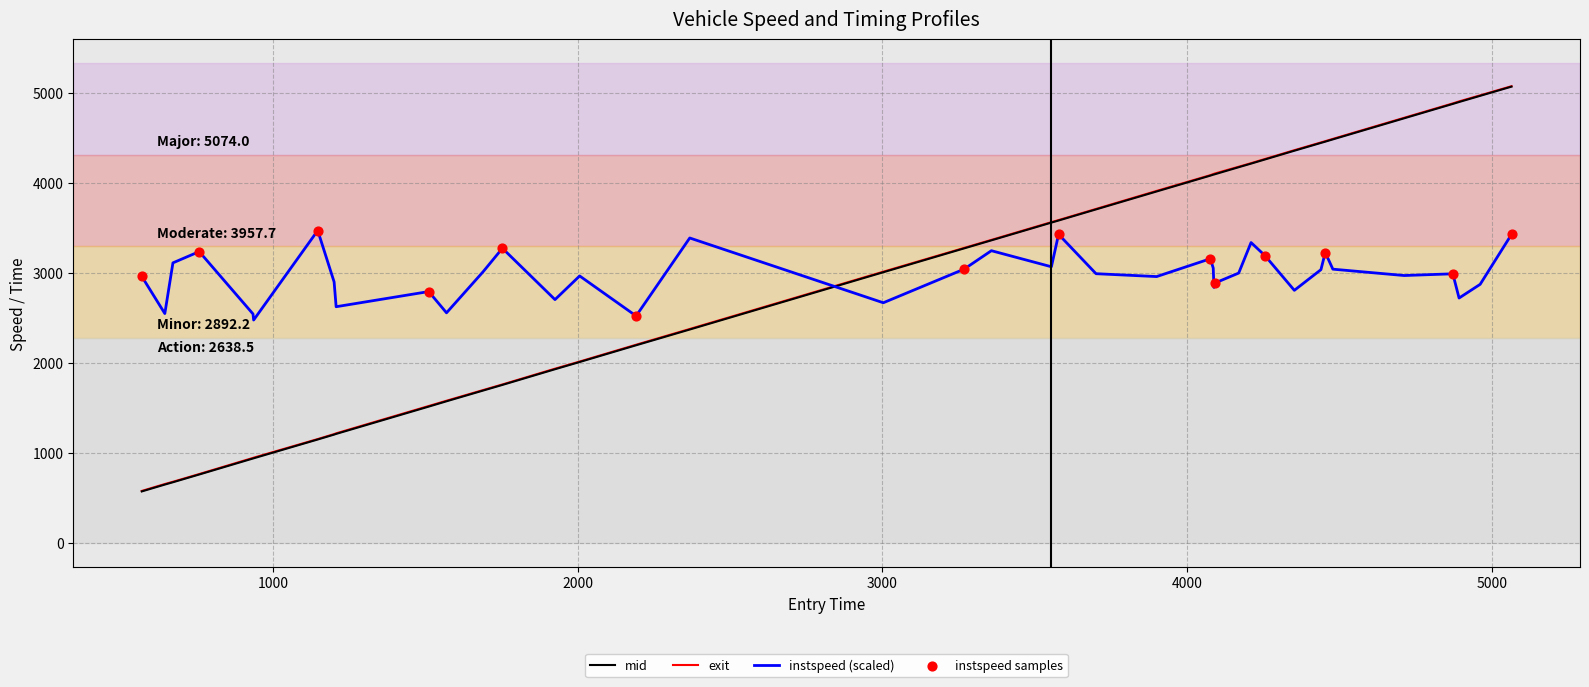

What is the lowest value of the mid series?

574.3